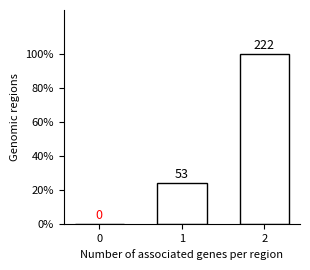

The value at 0 is 0. True or false?

True